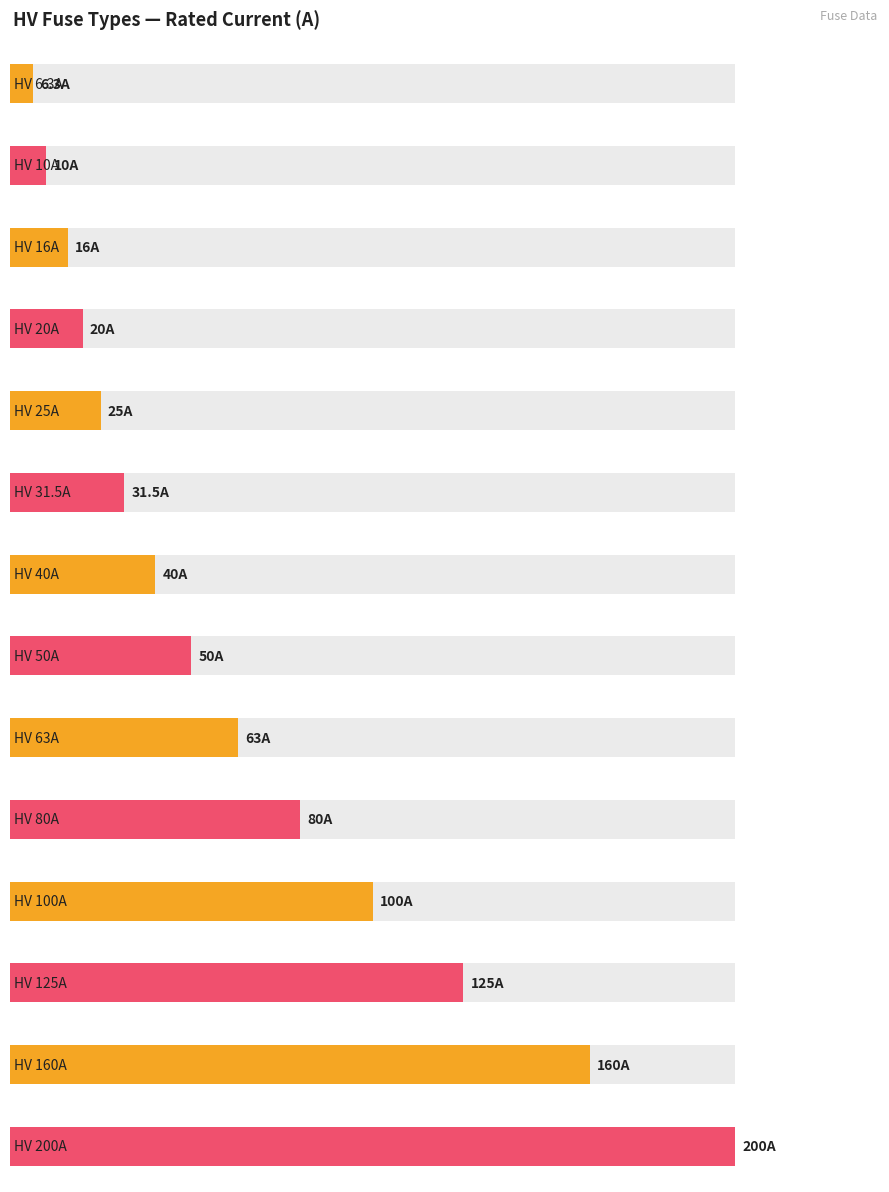

Reading right to left, extract all data points from this chart.

HV 200A=200.0	HV 160A=160.0	HV 125A=125.0	HV 100A=100.0	HV 80A=80.0	HV 63A=63.0	HV 50A=50.0	HV 40A=40.0	HV 31.5A=31.5	HV 25A=25.0	HV 20A=20.0	HV 16A=16.0	HV 10A=10.0	HV 6.3A=6.3